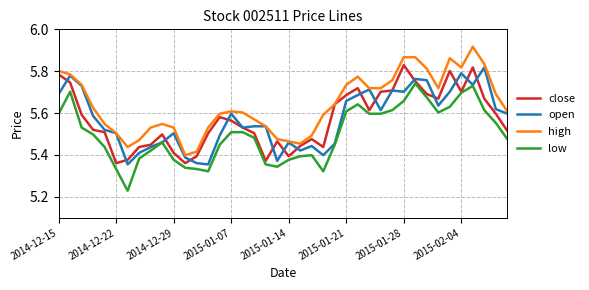

Which series has the largest total across all categories?

high